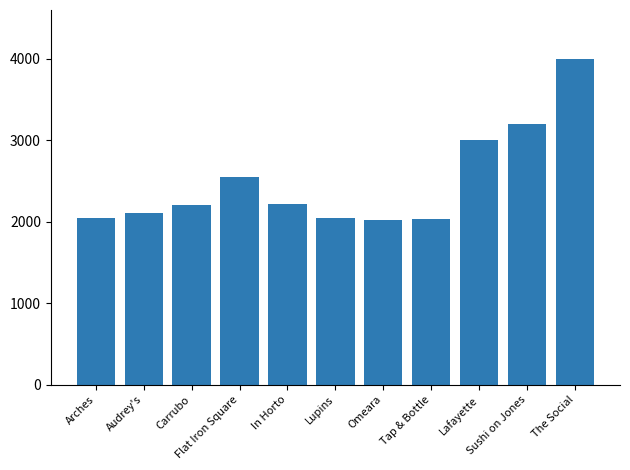

What is the smallest value displayed?

2020